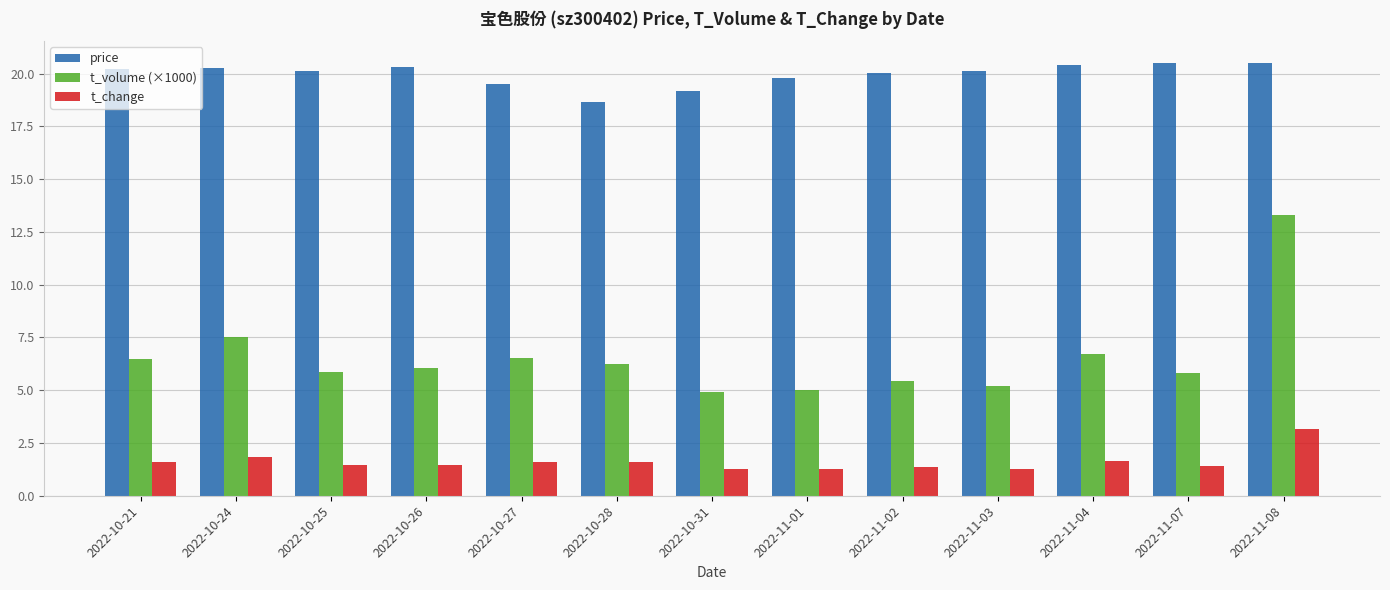

What is the spread (max minus min) of values at 2022-10-21?

18.6